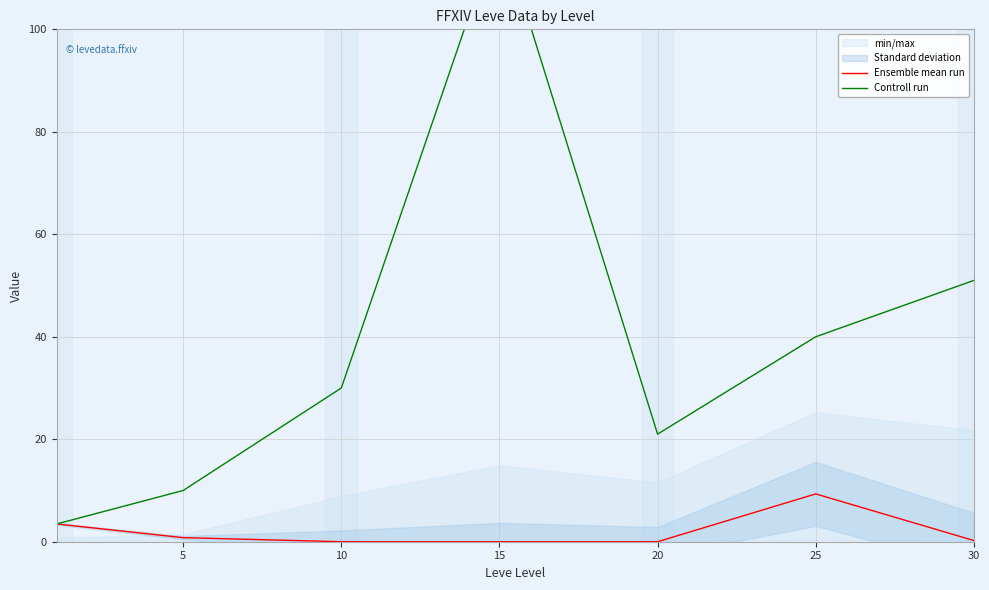

Is the value of Controll run at 20 greater than the value of Ensemble mean run at 15?

Yes